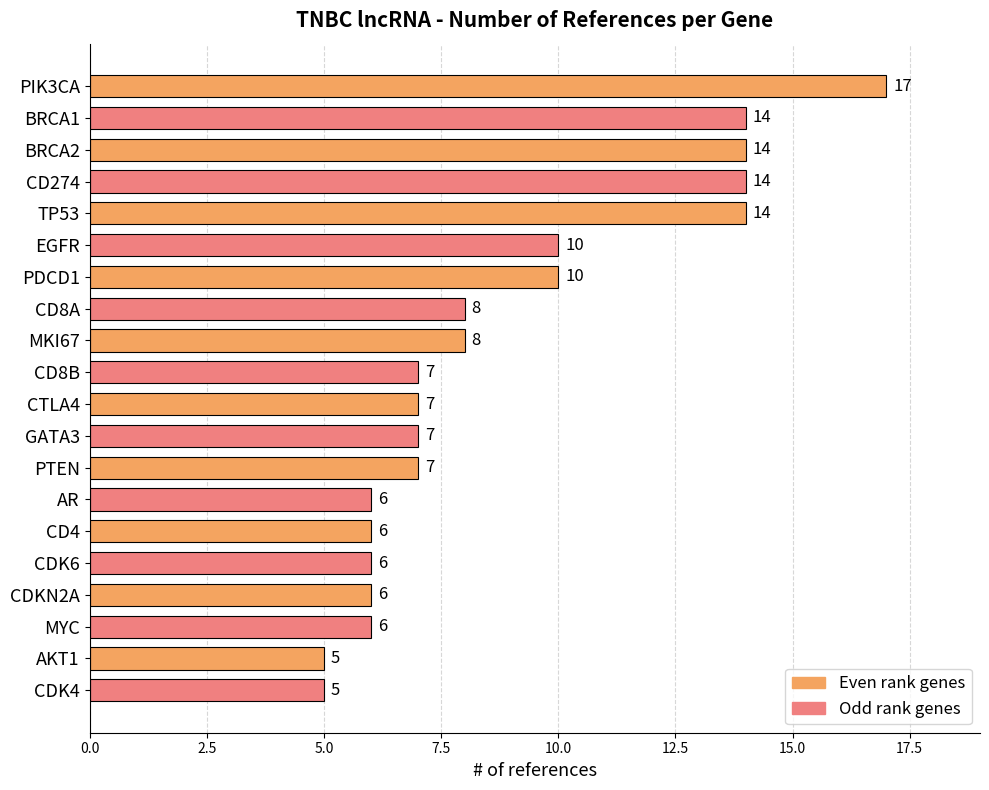

What is the value of the 18th bar from the top?

6